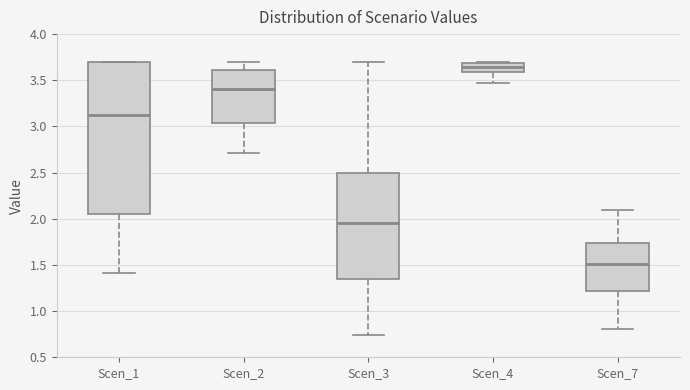

Which box is the tallest, from its lower edge to its upper edge?

Scen_1